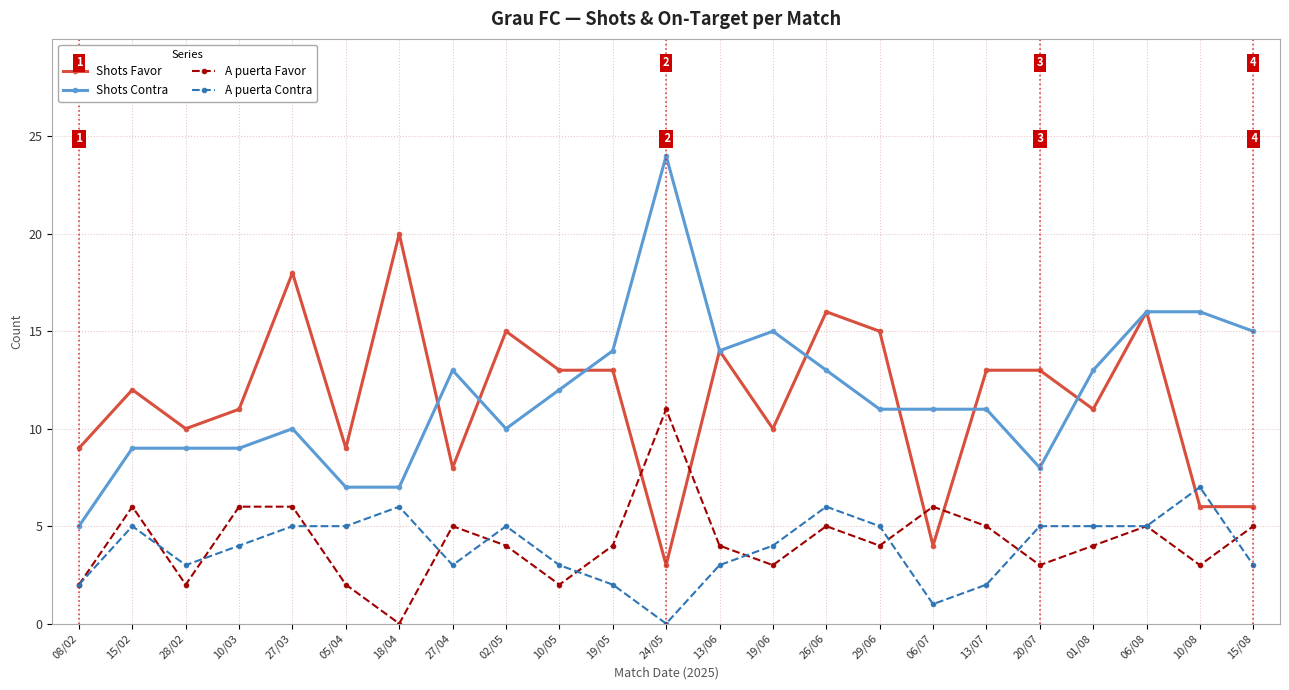

At 15/02, list the series in order from smallest to largest.

A puerta Contra, A puerta Favor, Shots Contra, Shots Favor